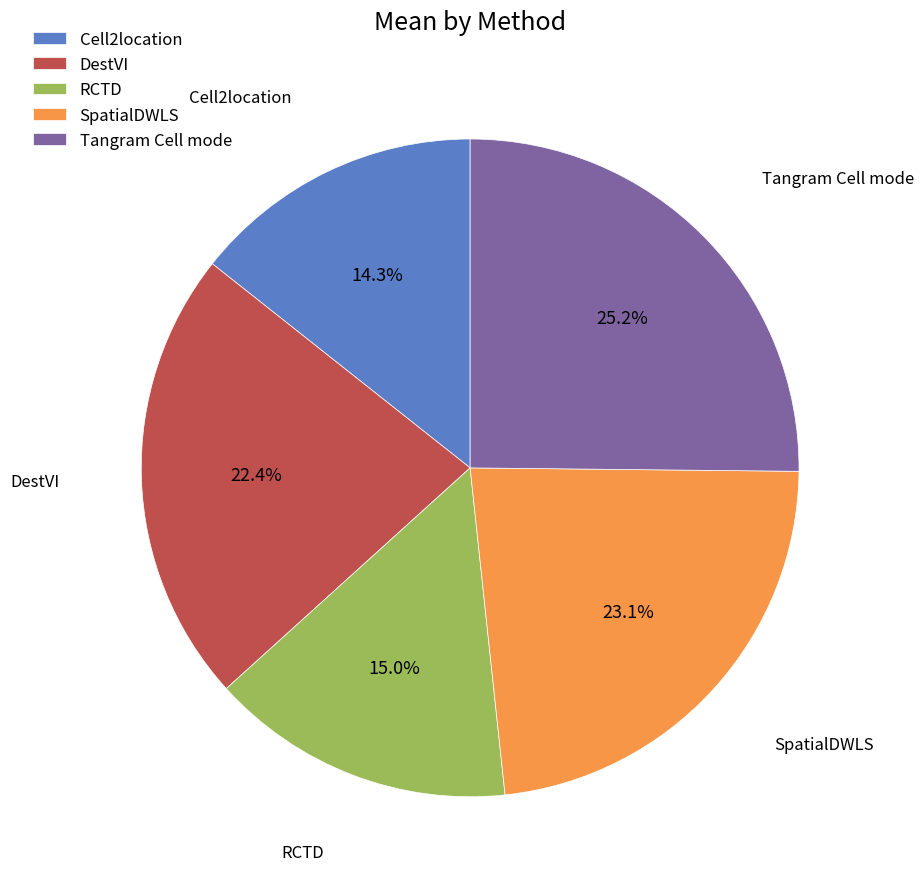

What percentage is the Cell2location slice, to the nearest percent?

14%